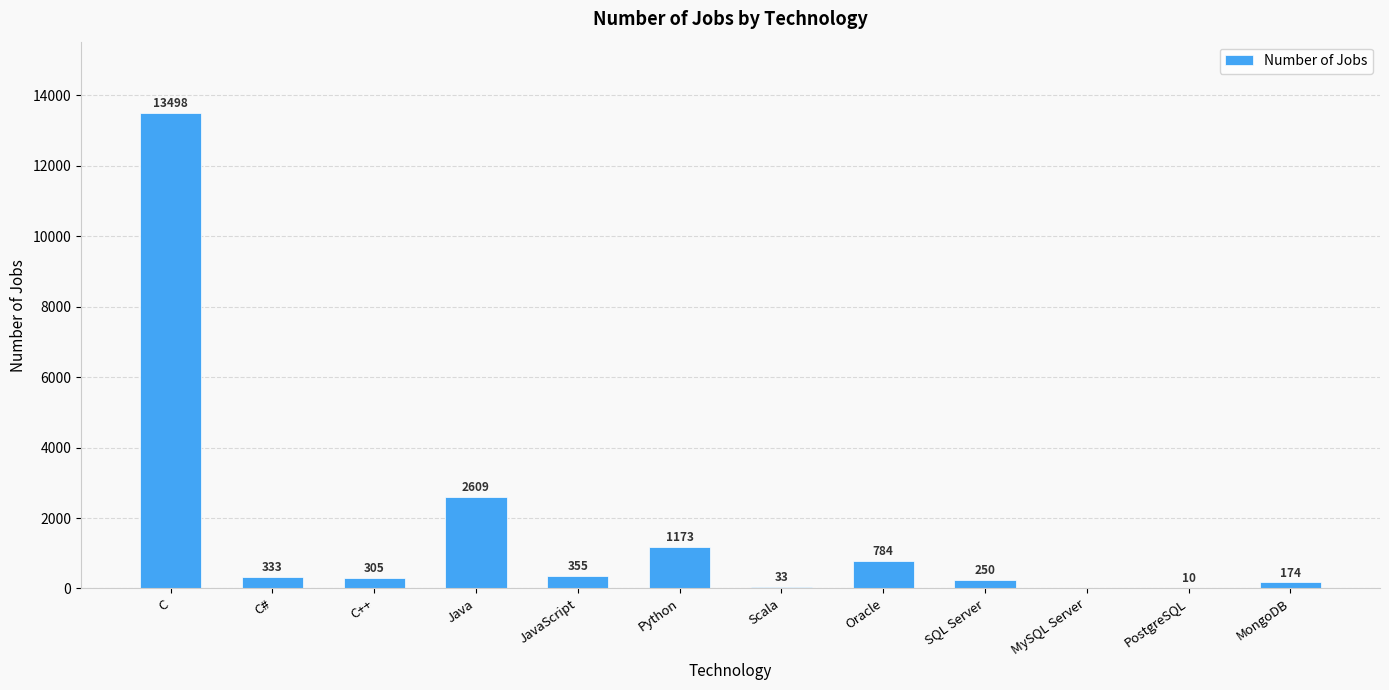

What is the ratio of the value at Oracle to the value at MongoDB?

4.5